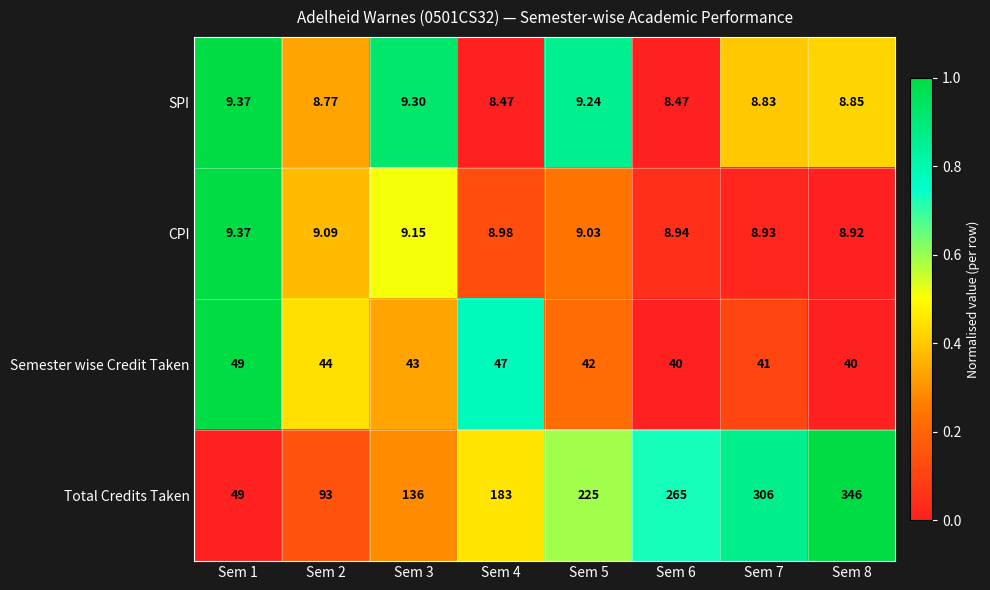

Which series has the largest total across all categories?

Total Credits Taken